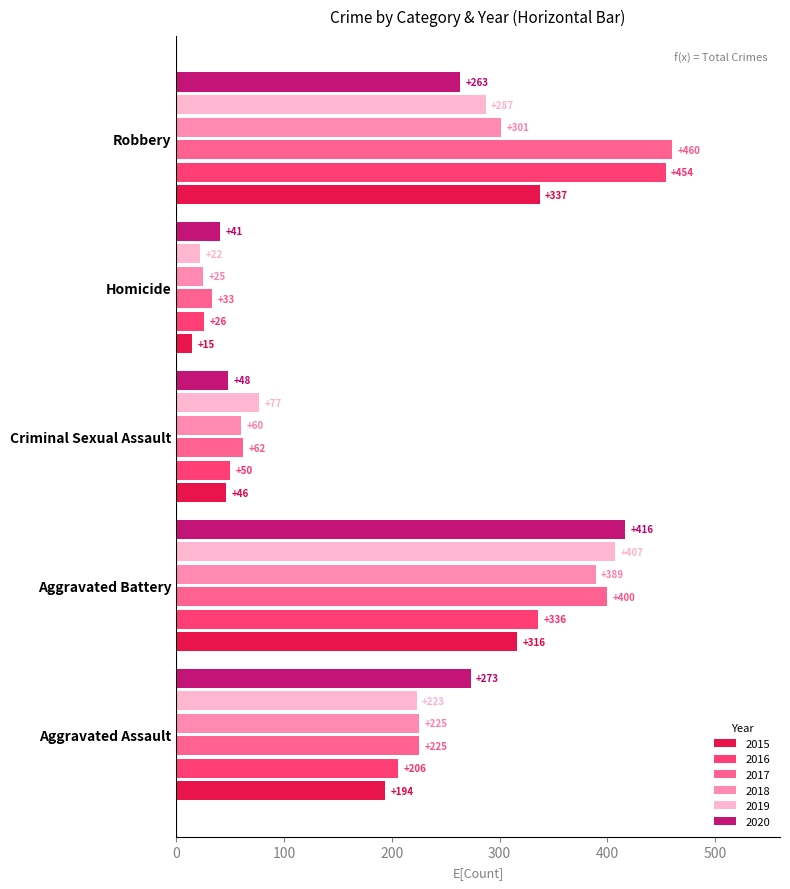

What is the highest value of the 2019 series?

407